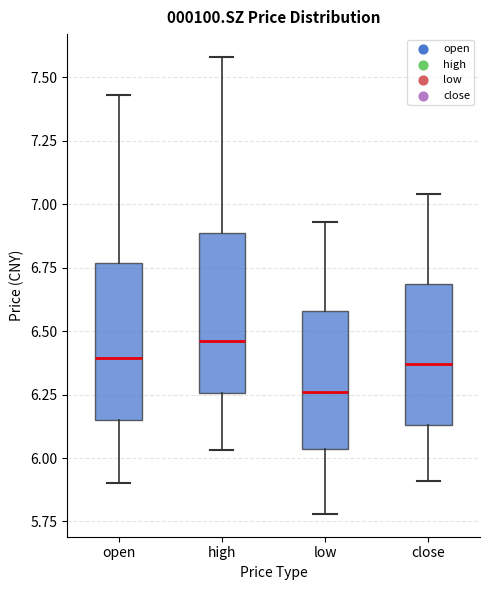

Which box's median line is the lowest?

low